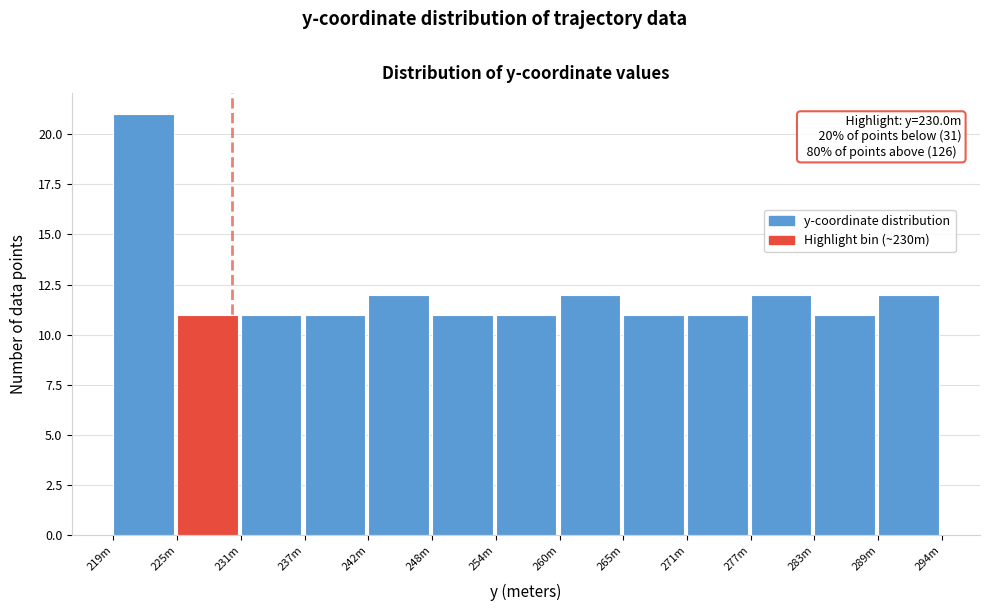

Reading left to right, transcribe all the data shown in this chart.

21	11	11	11	12	11	11	12	11	11	12	11	12